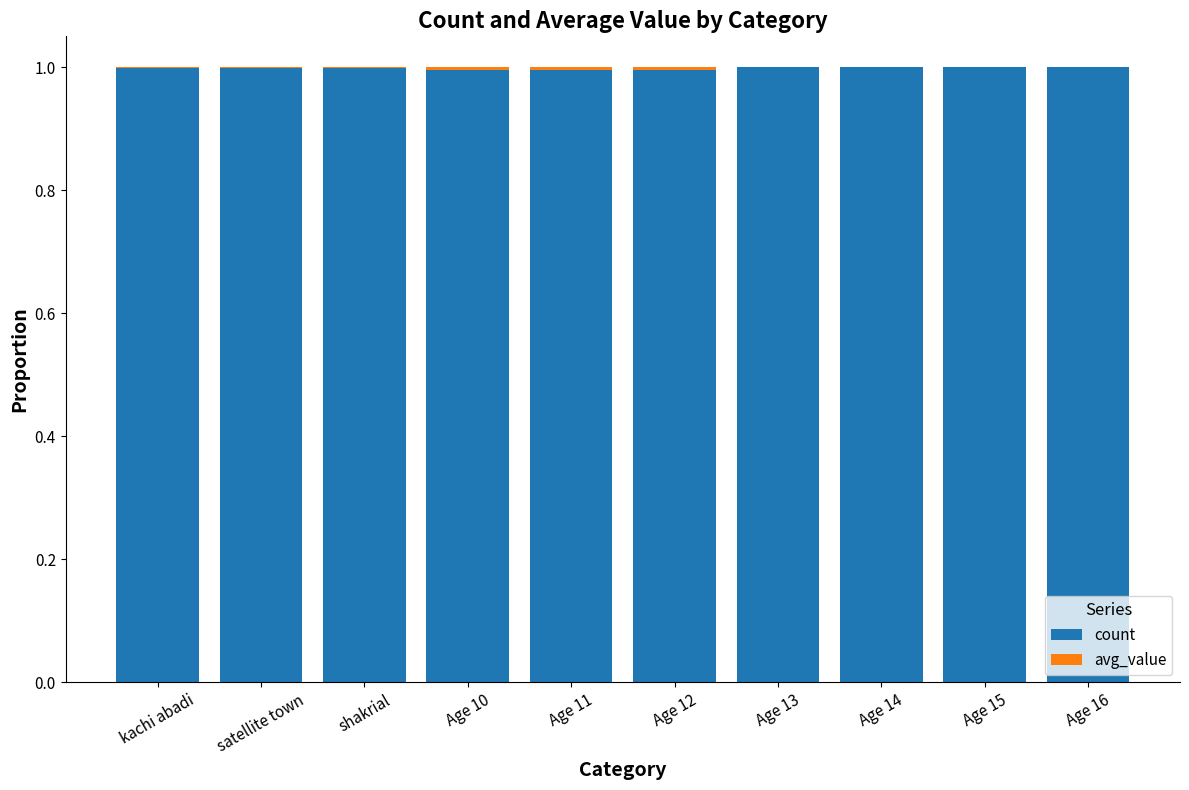

What is the sum of all count values?

10.0